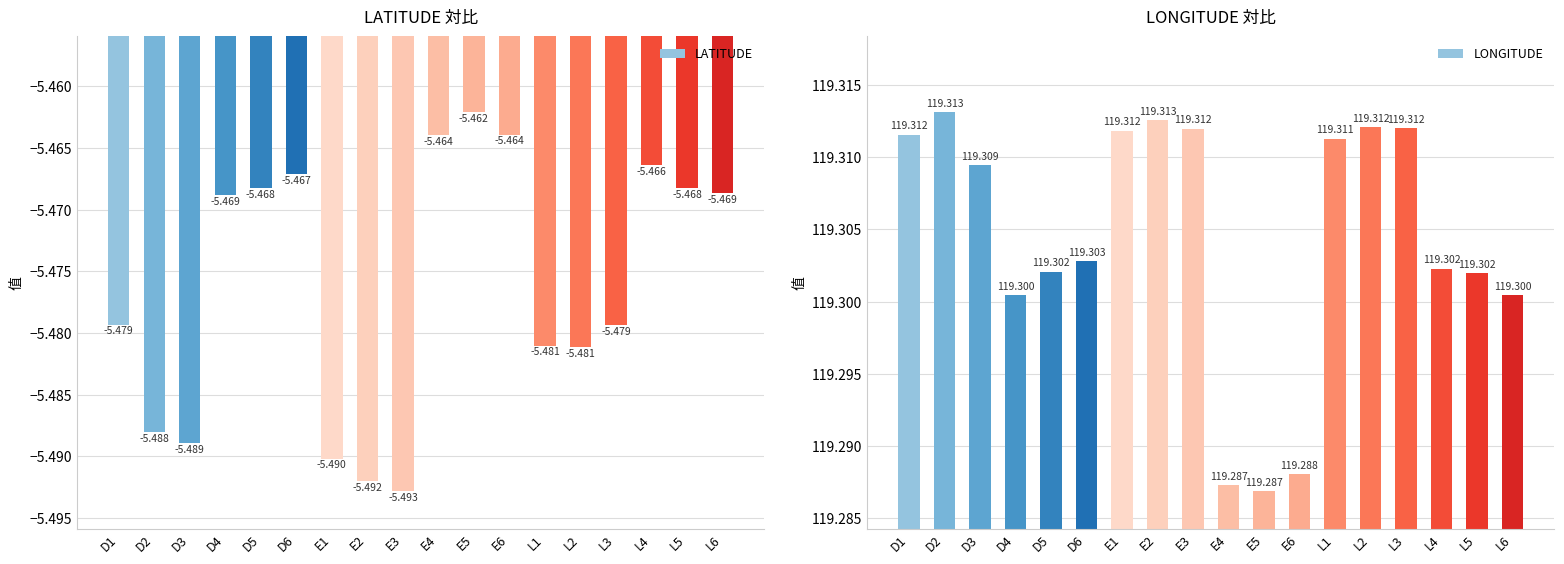

Reading right to left, list all the values displayed in this chart.

LATITUDE: L6=-5.5	L5=-5.5	L4=-5.5	L3=-5.5	L2=-5.5	L1=-5.5	E6=-5.5	E5=-5.5	E4=-5.5	E3=-5.5	E2=-5.5	E1=-5.5	D6=-5.5	D5=-5.5	D4=-5.5	D3=-5.5	D2=-5.5	D1=-5.5
LONGITUDE: L6=119.3	L5=119.3	L4=119.3	L3=119.3	L2=119.3	L1=119.3	E6=119.3	E5=119.3	E4=119.3	E3=119.3	E2=119.3	E1=119.3	D6=119.3	D5=119.3	D4=119.3	D3=119.3	D2=119.3	D1=119.3